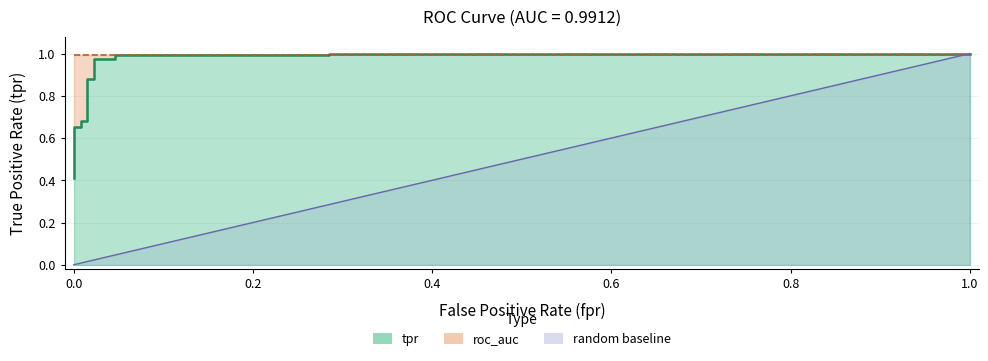

The chart shows a value of 1.7 at 13. True or false?

False